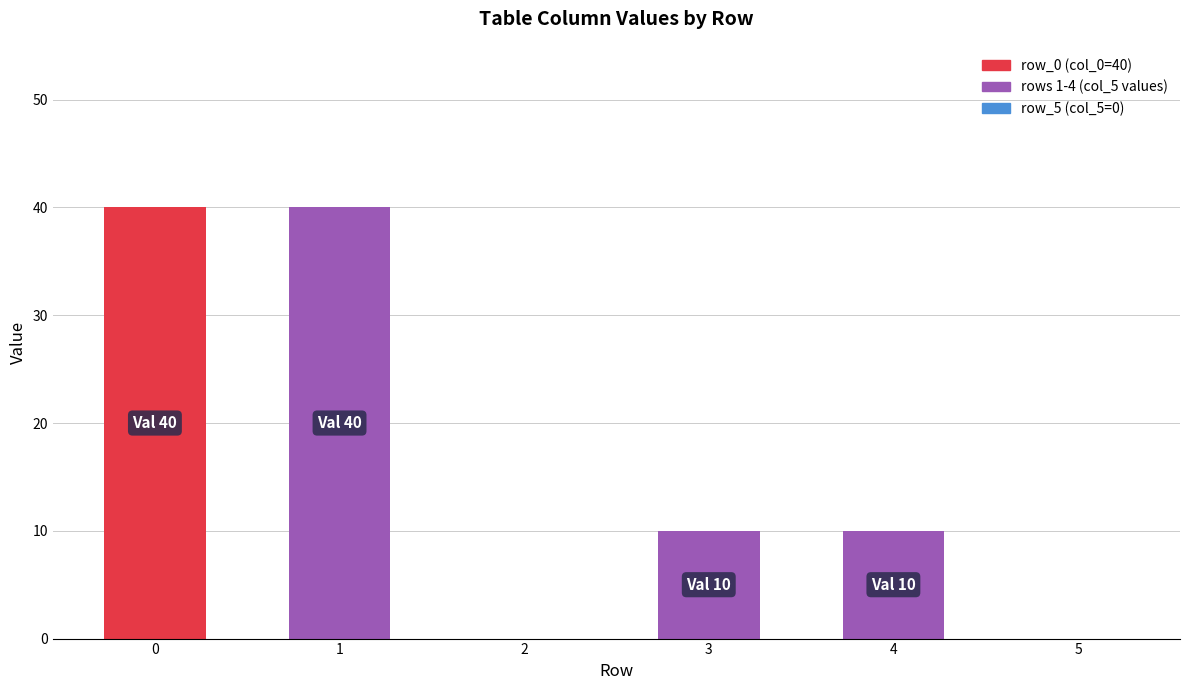

What is the sum of all values?

100